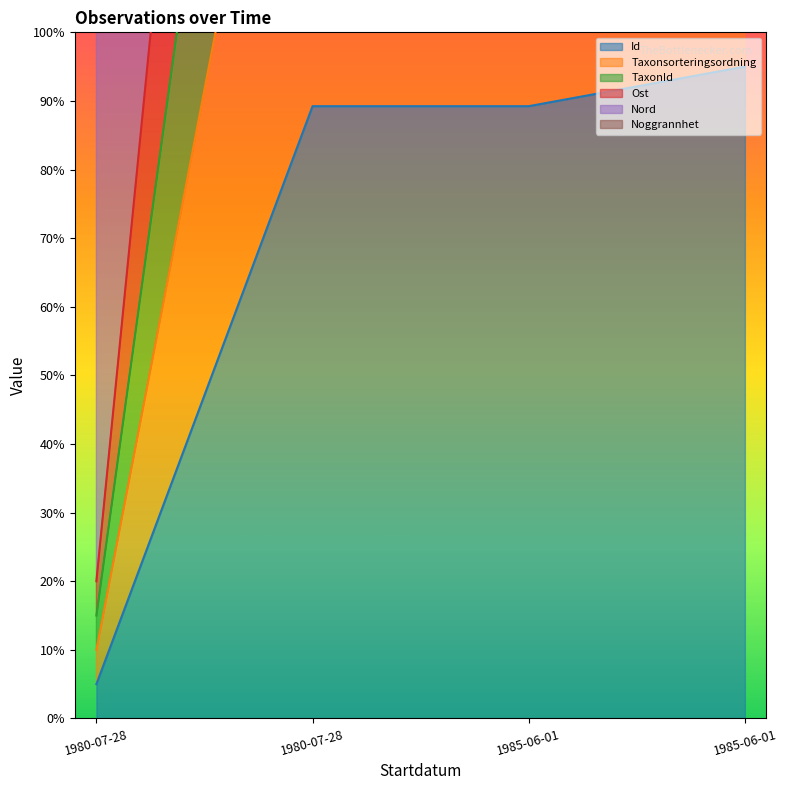

How many data points in Id are less than 89?

1